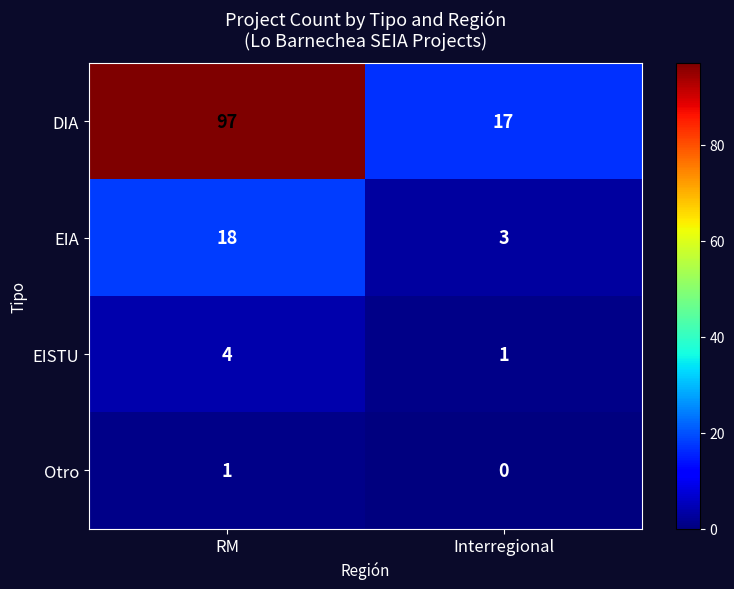

List the series in order of their peak value, lowest first.

Otro, EISTU, EIA, DIA